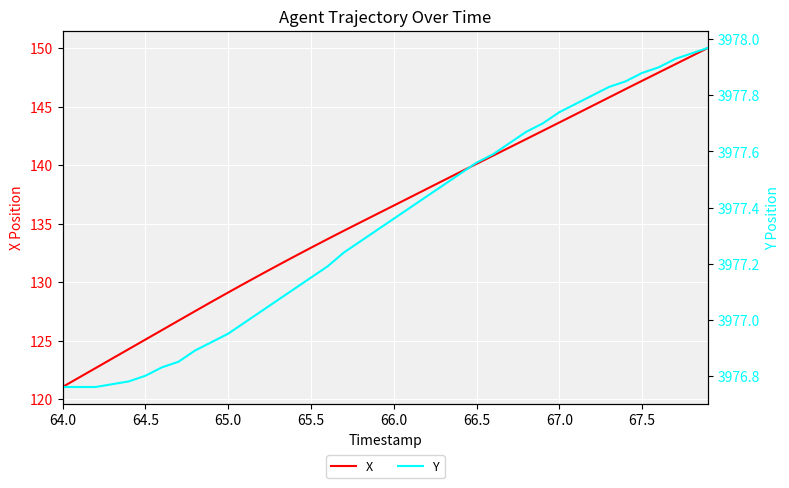

What are all the series names shown in the legend?

X, Y